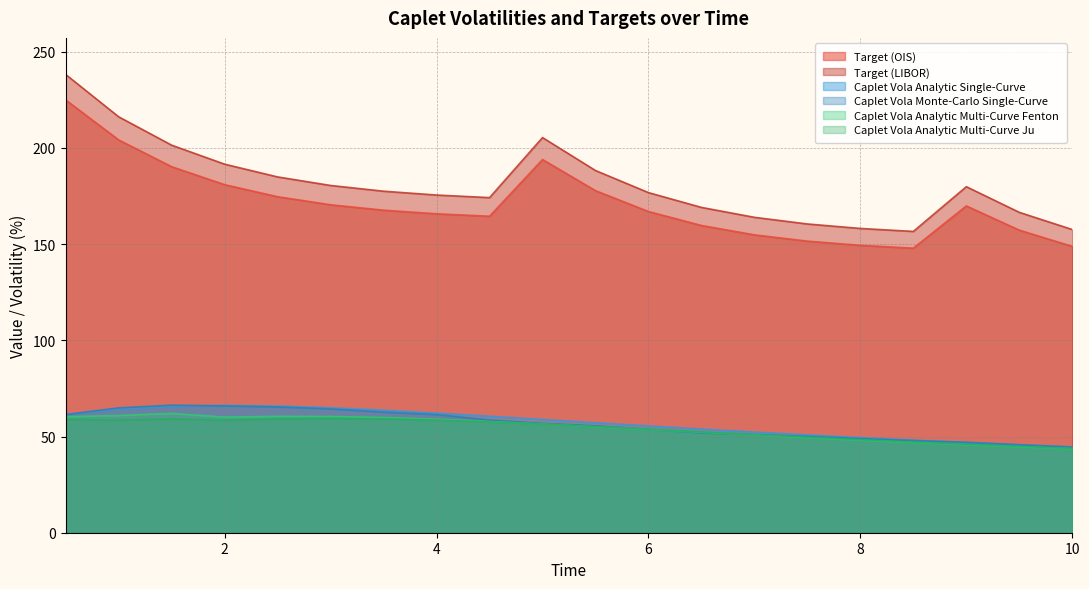

How many times do Caplet Vola Analytic Single-Curve and Caplet Vola Monte-Carlo Single-Curve cross each other?

3